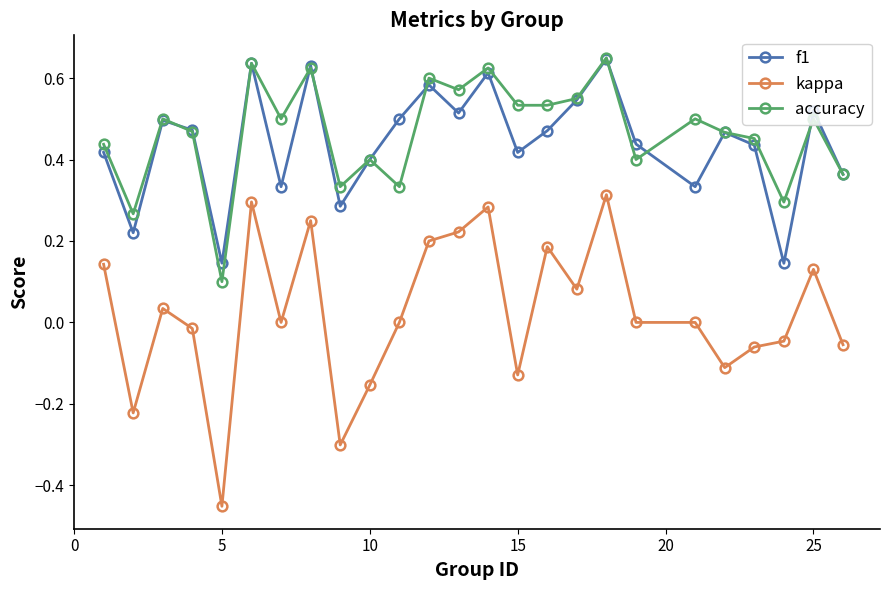

Which series has the largest range (max minus min)?

kappa